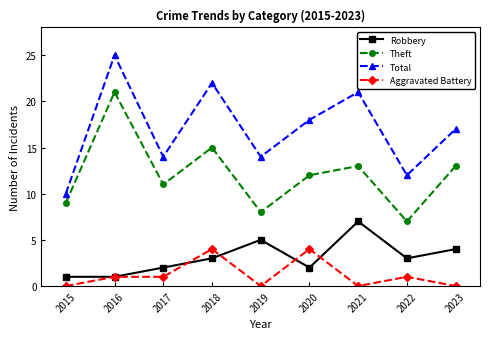

List the series in order of their peak value, lowest first.

Aggravated Battery, Robbery, Theft, Total